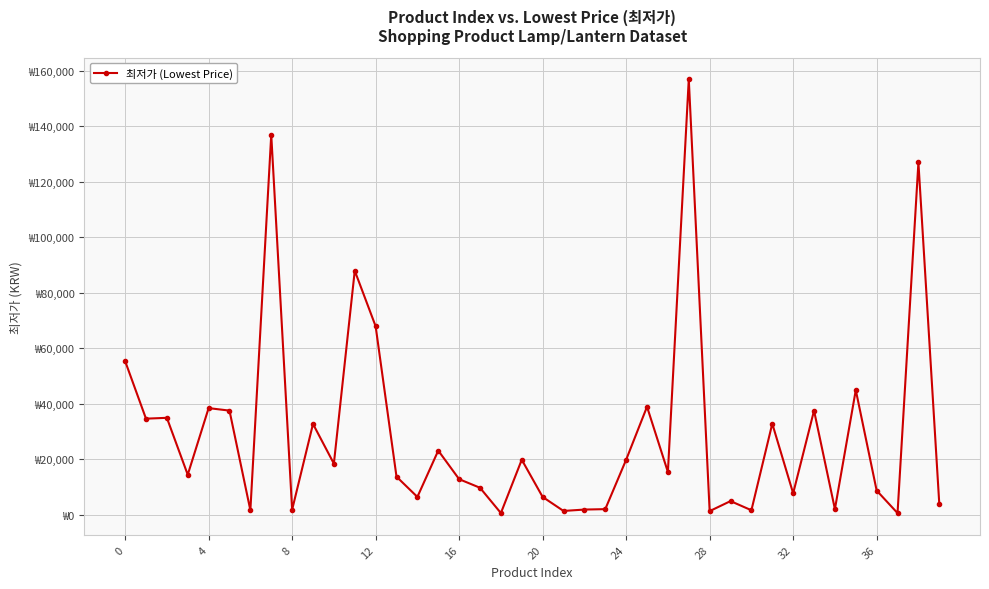

What is the label of the 12th point from the left?

11